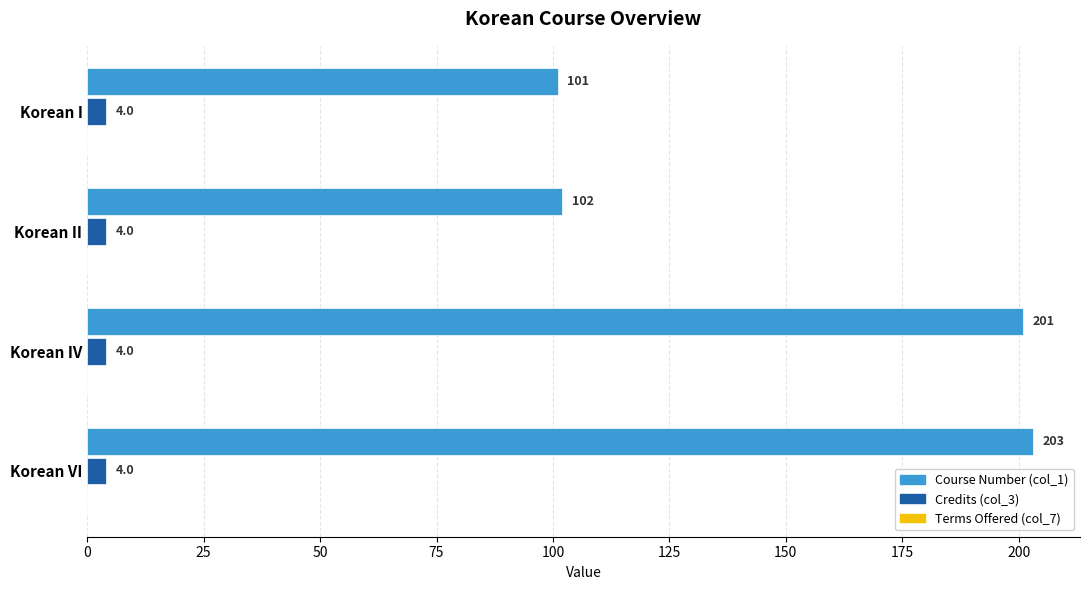

The Credits (col_3) series shows 4 at Korean II. True or false?

True